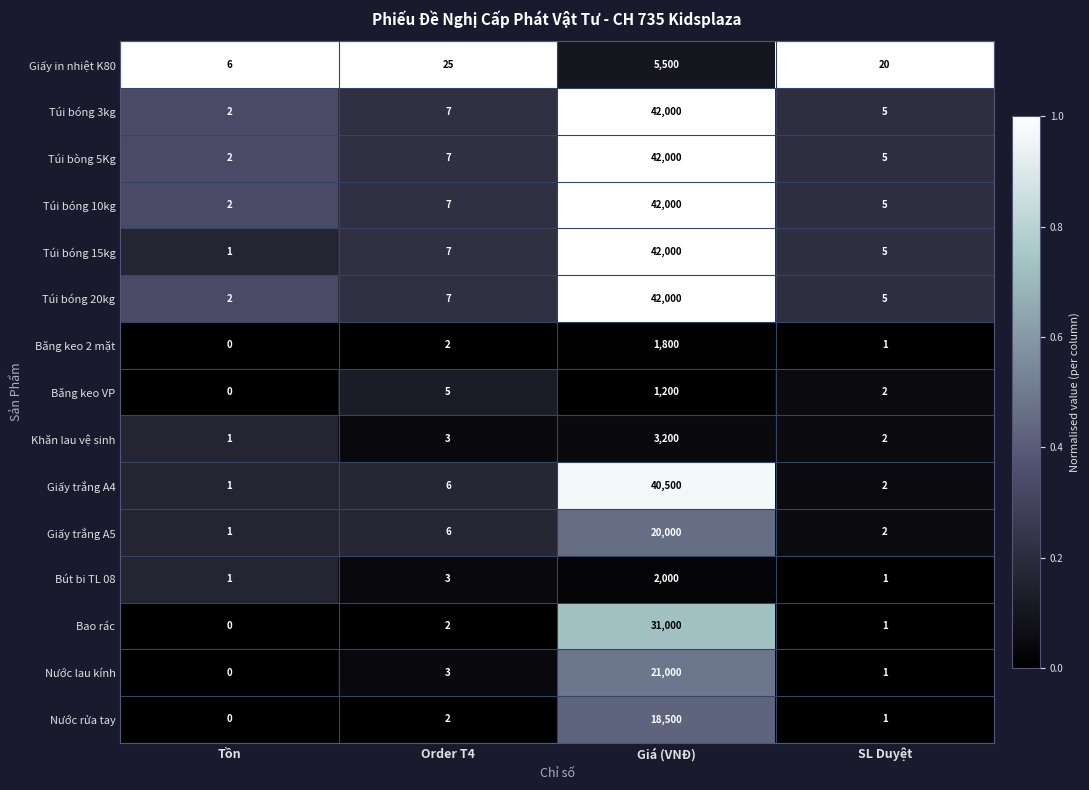

What is the difference between the maximum and second lowest values in the Giấy in nhiệt K80 series?

5480